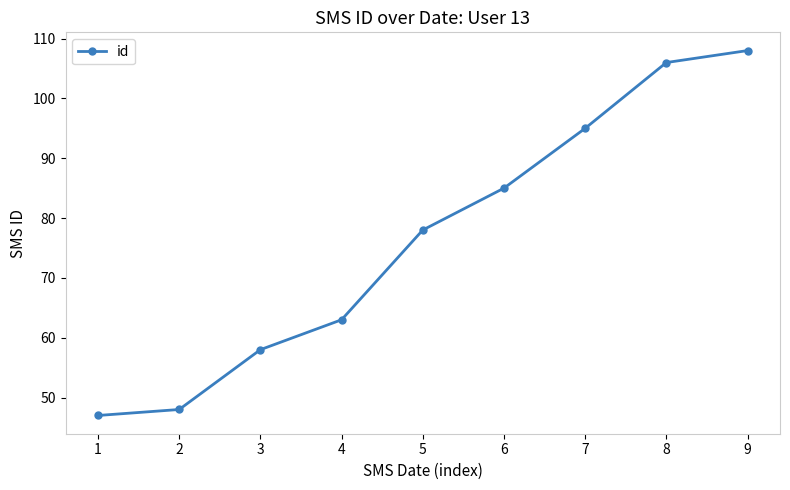

Where is the data nearest to the value 77?

5